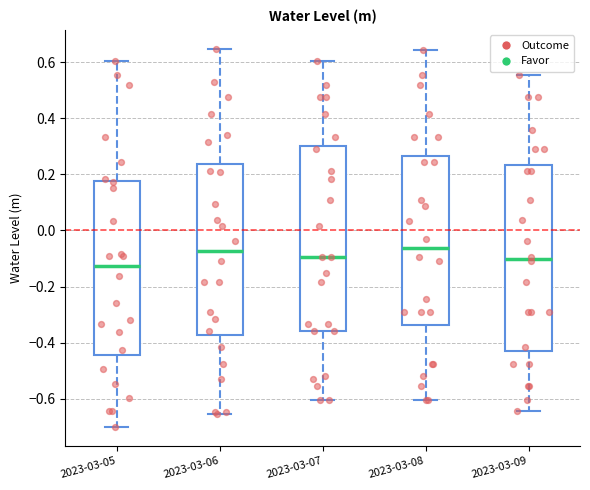

Reading left to right, transcribe this box plot: for each box, give where its median line is, the range the box spans, and where its two whiskers end, as read against the y-axis. The values are not printed on the chart, so give them approximately, as read against the axis.

2023-03-05: median -0.12, box -0.44 to 0.18, whiskers -0.70 to 0.60
2023-03-06: median -0.08, box -0.38 to 0.24, whiskers -0.66 to 0.64
2023-03-07: median -0.10, box -0.36 to 0.30, whiskers -0.60 to 0.60
2023-03-08: median -0.06, box -0.34 to 0.26, whiskers -0.60 to 0.64
2023-03-09: median -0.10, box -0.44 to 0.24, whiskers -0.64 to 0.56